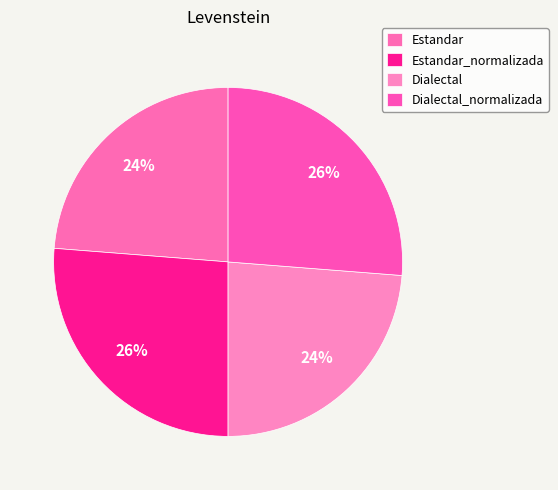

True or false: Estandar accounts for 14% of the total.

False